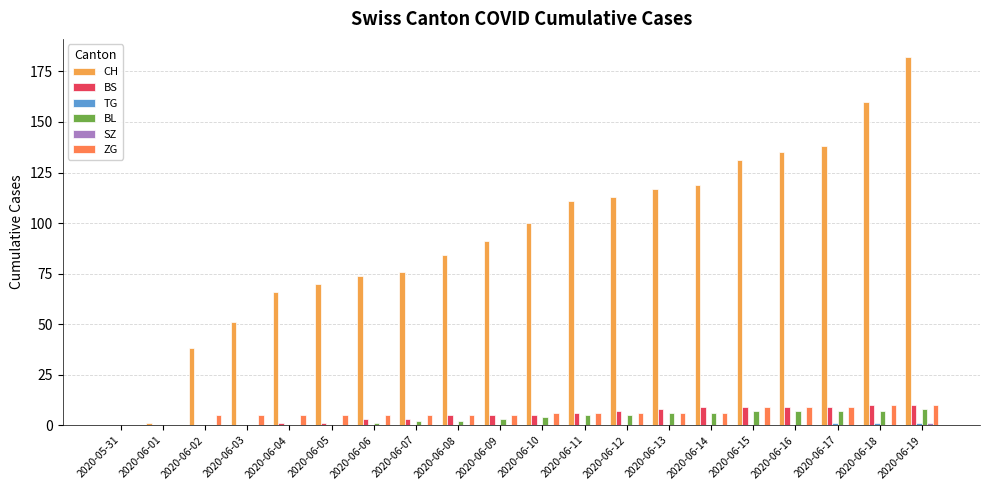

Reading left to right, list all the values displayed in this chart.

CH: 2020-05-31=0	2020-06-01=1	2020-06-02=38	2020-06-03=51	2020-06-04=66	2020-06-05=70	2020-06-06=74	2020-06-07=76	2020-06-08=84	2020-06-09=91	2020-06-10=100	2020-06-11=111	2020-06-12=113	2020-06-13=117	2020-06-14=119	2020-06-15=131	2020-06-16=135	2020-06-17=138	2020-06-18=160	2020-06-19=182
BS: 2020-05-31=0	2020-06-01=0	2020-06-02=0	2020-06-03=0	2020-06-04=1	2020-06-05=1	2020-06-06=3	2020-06-07=3	2020-06-08=5	2020-06-09=5	2020-06-10=5	2020-06-11=6	2020-06-12=7	2020-06-13=8	2020-06-14=9	2020-06-15=9	2020-06-16=9	2020-06-17=9	2020-06-18=10	2020-06-19=10
TG: 2020-05-31=0	2020-06-01=0	2020-06-02=0	2020-06-03=0	2020-06-04=0	2020-06-05=0	2020-06-06=0	2020-06-07=0	2020-06-08=0	2020-06-09=0	2020-06-10=0	2020-06-11=0	2020-06-12=0	2020-06-13=0	2020-06-14=0	2020-06-15=0	2020-06-16=0	2020-06-17=1	2020-06-18=1	2020-06-19=1
BL: 2020-05-31=0	2020-06-01=0	2020-06-02=0	2020-06-03=0	2020-06-04=0	2020-06-05=0	2020-06-06=1	2020-06-07=2	2020-06-08=2	2020-06-09=3	2020-06-10=4	2020-06-11=5	2020-06-12=5	2020-06-13=6	2020-06-14=6	2020-06-15=7	2020-06-16=7	2020-06-17=7	2020-06-18=7	2020-06-19=8
SZ: 2020-05-31=0	2020-06-01=0	2020-06-02=0	2020-06-03=0	2020-06-04=0	2020-06-05=0	2020-06-06=0	2020-06-07=0	2020-06-08=0	2020-06-09=0	2020-06-10=0	2020-06-11=0	2020-06-12=0	2020-06-13=0	2020-06-14=0	2020-06-15=0	2020-06-16=0	2020-06-17=0	2020-06-18=0	2020-06-19=1
ZG: 2020-05-31=0	2020-06-01=0	2020-06-02=5	2020-06-03=5	2020-06-04=5	2020-06-05=5	2020-06-06=5	2020-06-07=5	2020-06-08=5	2020-06-09=5	2020-06-10=6	2020-06-11=6	2020-06-12=6	2020-06-13=6	2020-06-14=6	2020-06-15=9	2020-06-16=9	2020-06-17=9	2020-06-18=10	2020-06-19=10